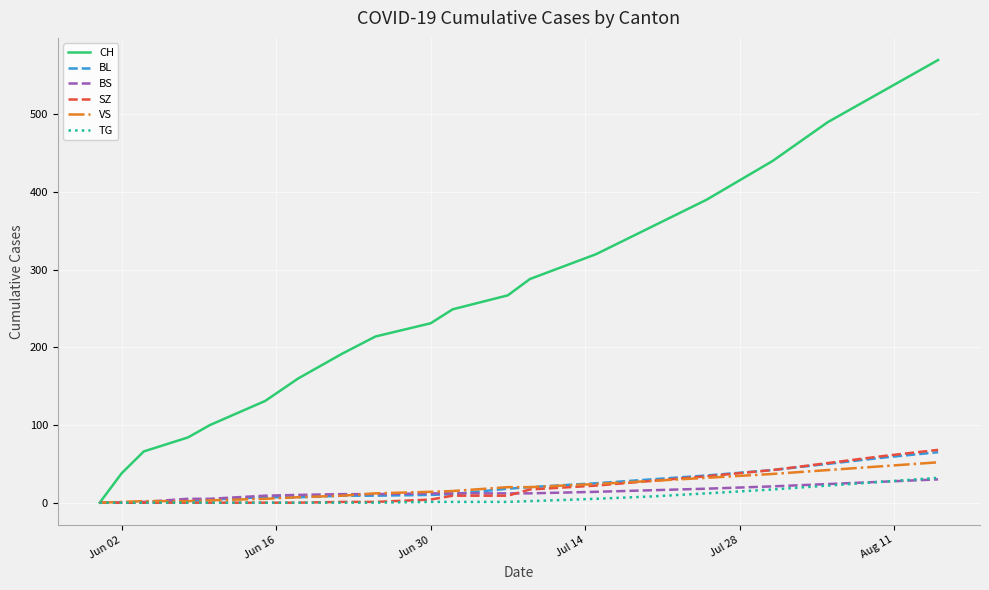

Which series has the largest total across all categories?

CH